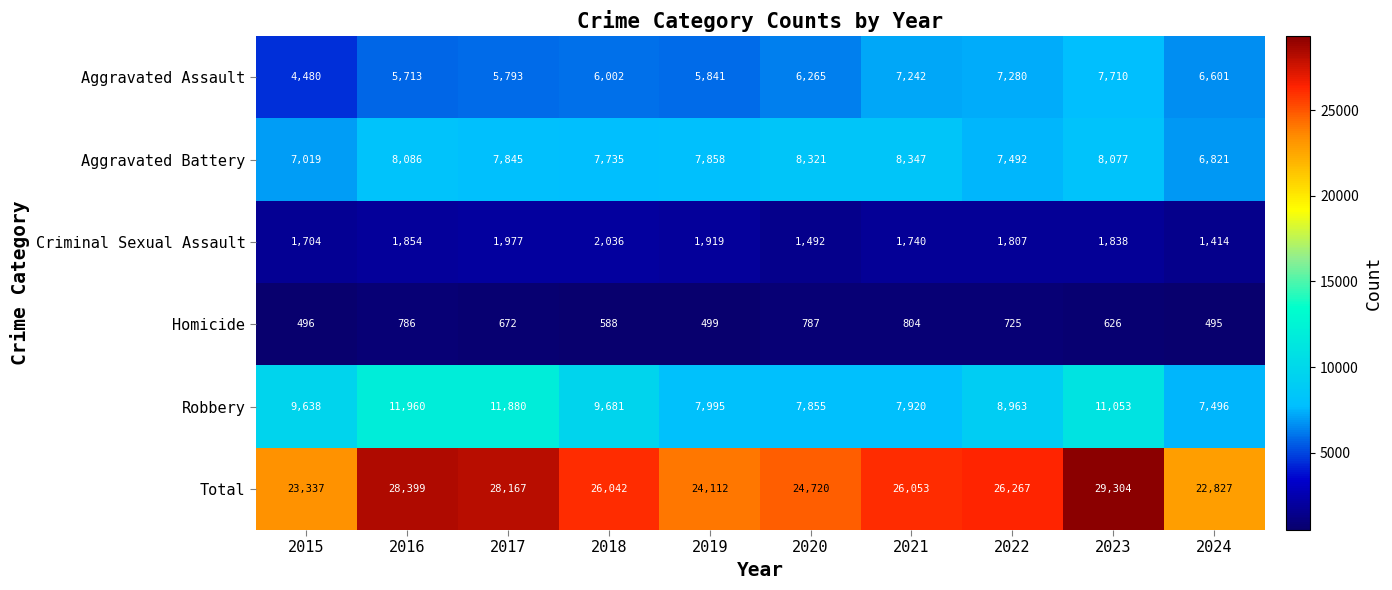

The value of Aggravated Assault at 2023 is 12123. True or false?

False